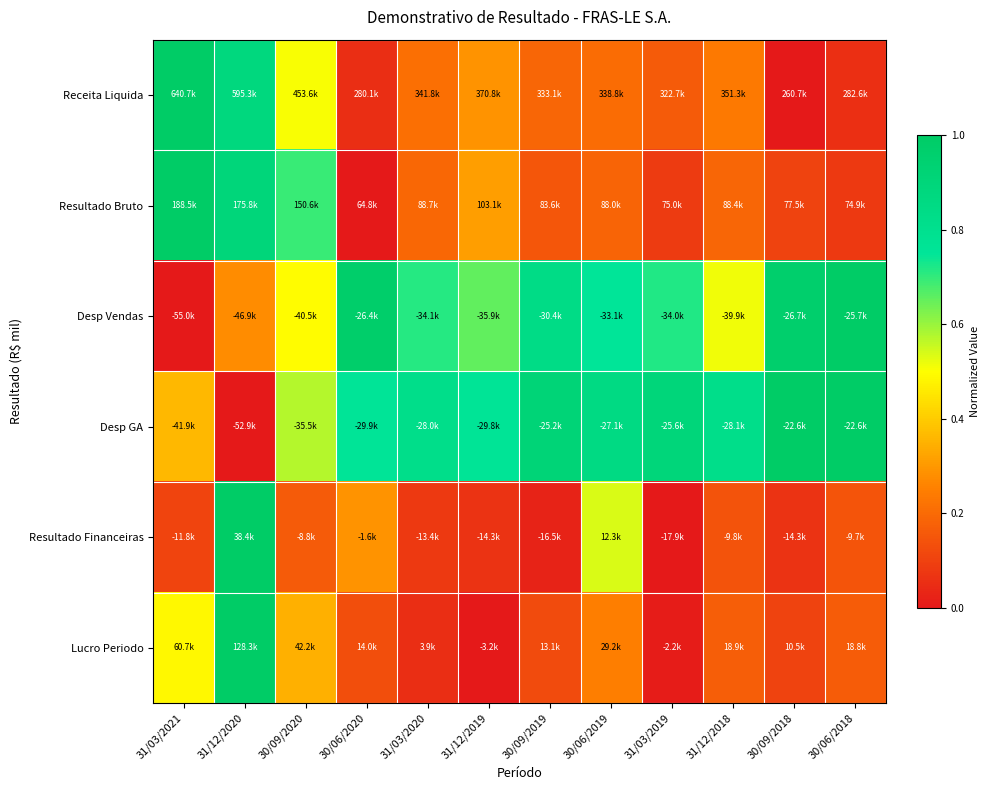

At which category does the chart reach its peak across all series?

31/03/2021